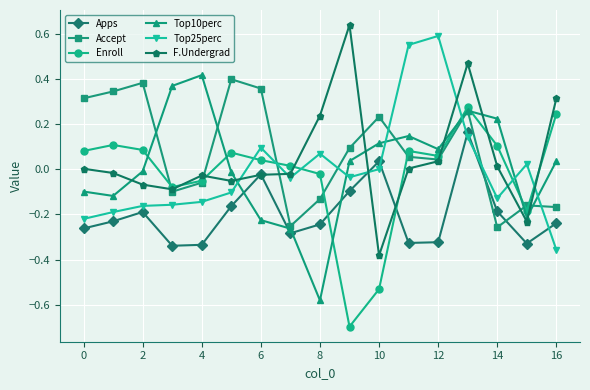

True or false: Top10perc and Apps intersect in this chart.

True